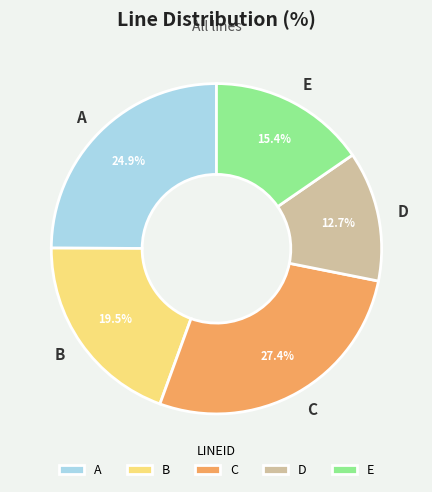

Rank the categories by value from highest to lowest.

C, A, B, E, D